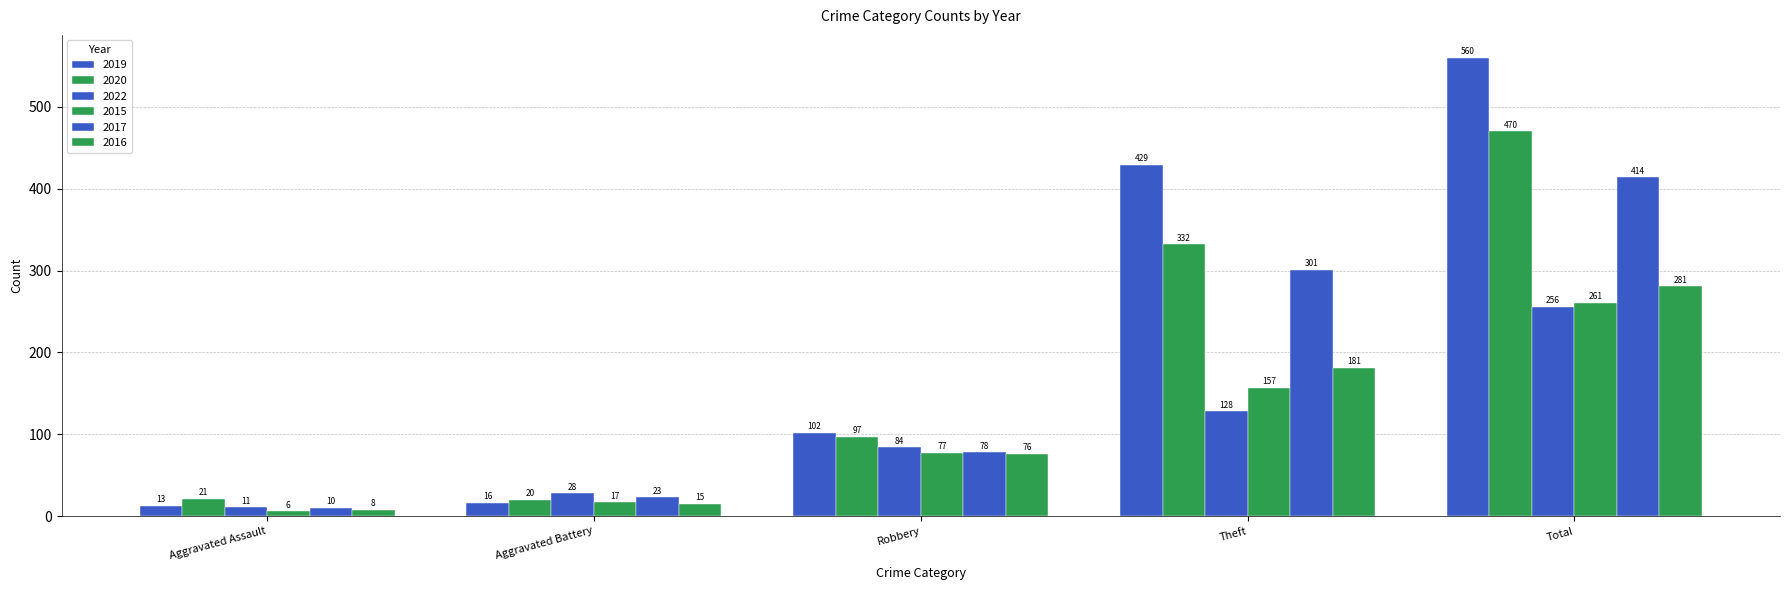

How many groups of bars are there?

5